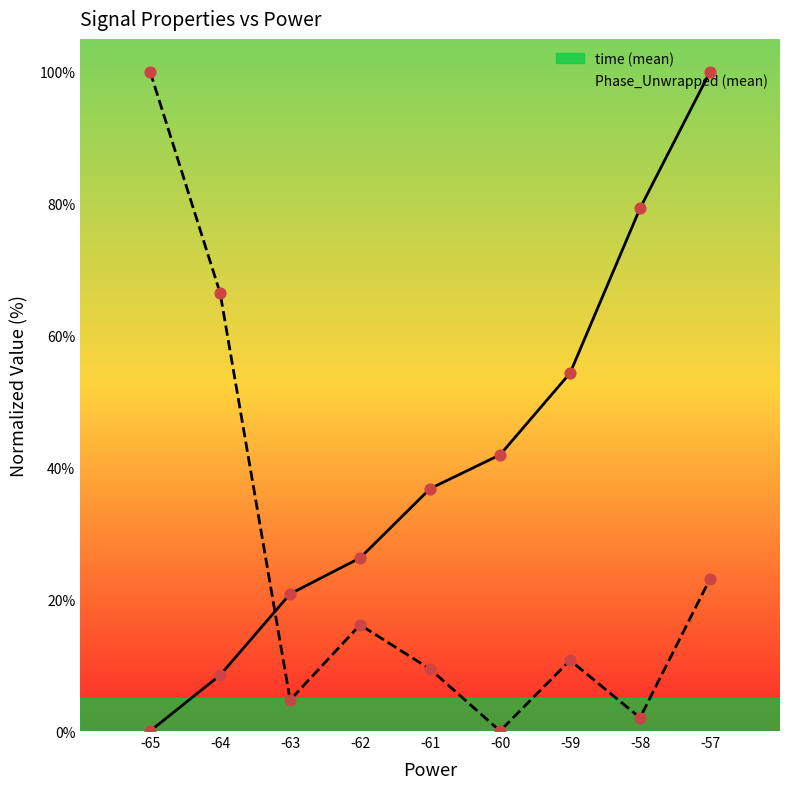

At how many categories does at least one series exceed 65?

4